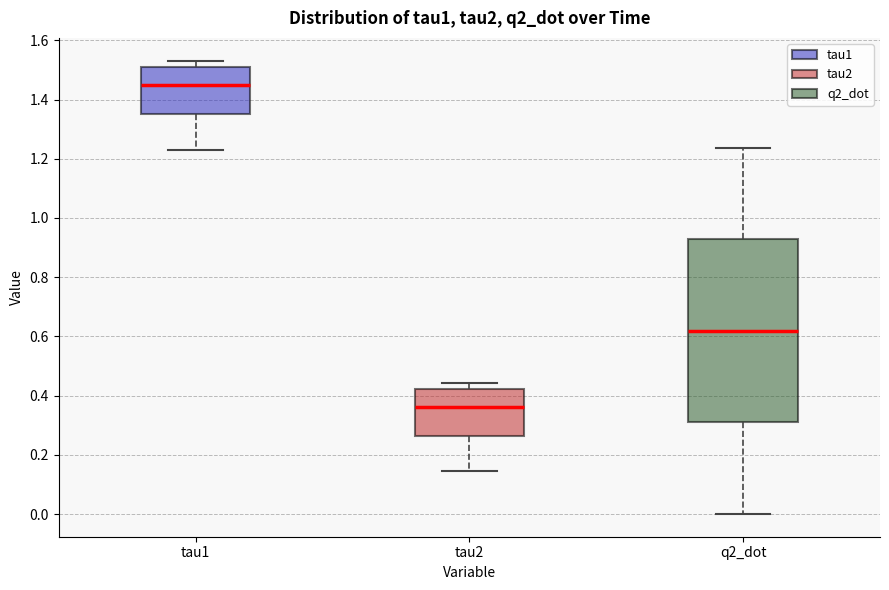

Which box is the tallest, from its lower edge to its upper edge?

q2_dot